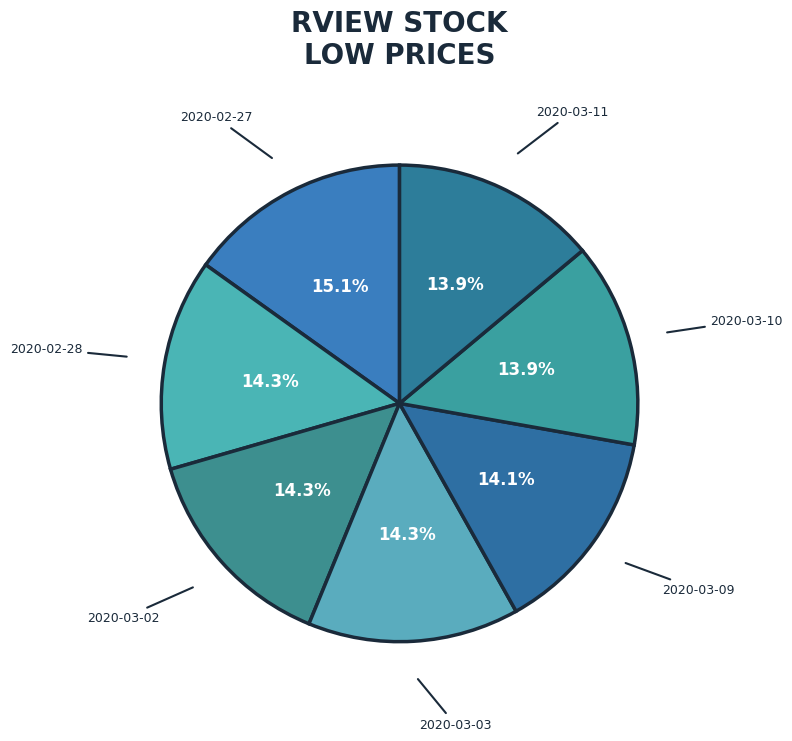

Is 2020-03-09 the majority of the pie?

No